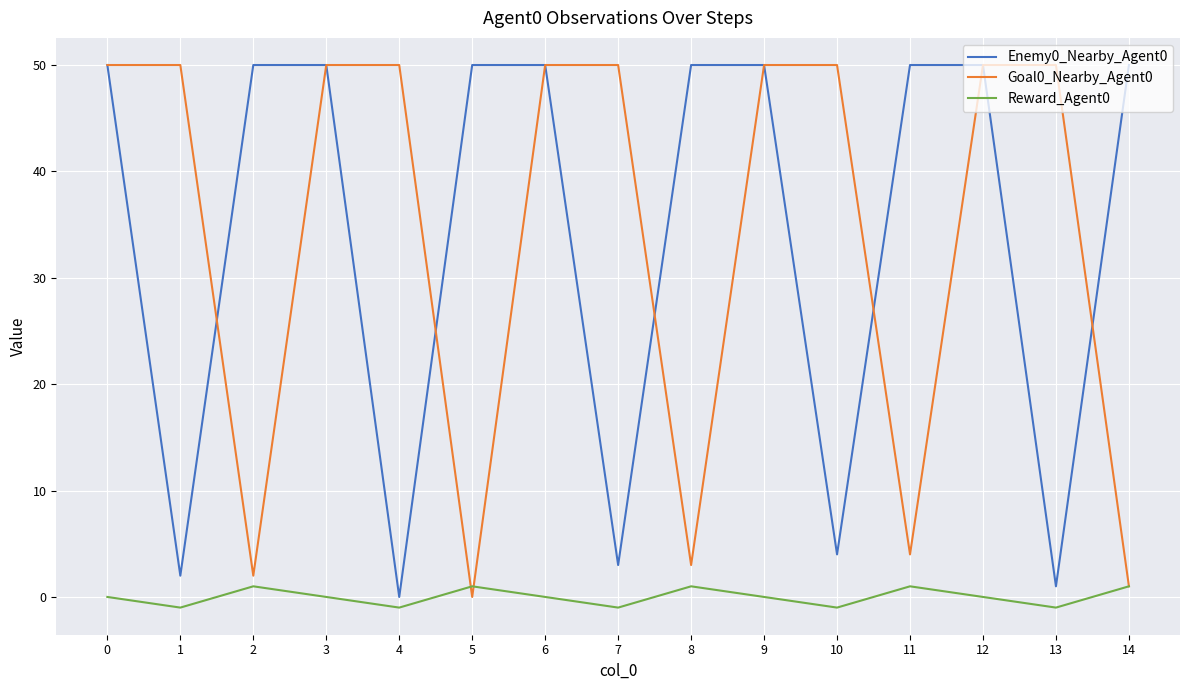

At how many categories does at least one series exceed 9?

15